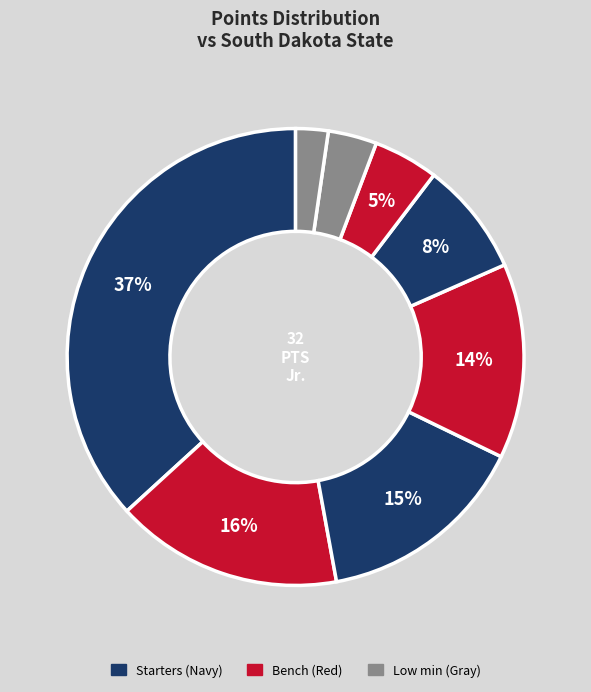

To the nearest percent, what is the difference between the largest and smallest slice percentages?

34%